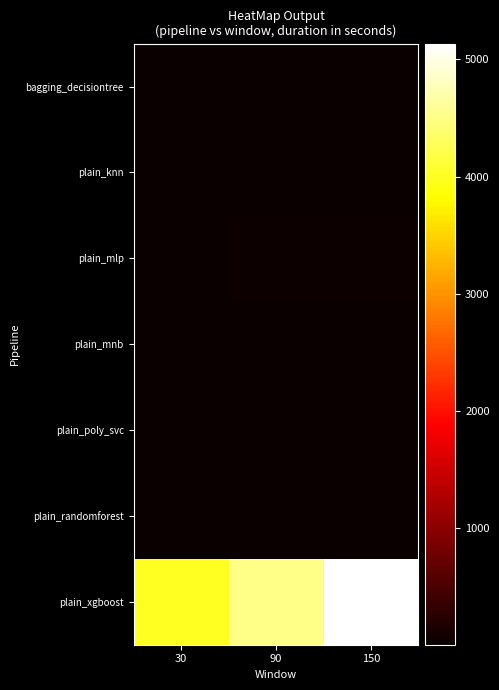

Between 30 and 90, which series saw the biggest shift?

plain_xgboost